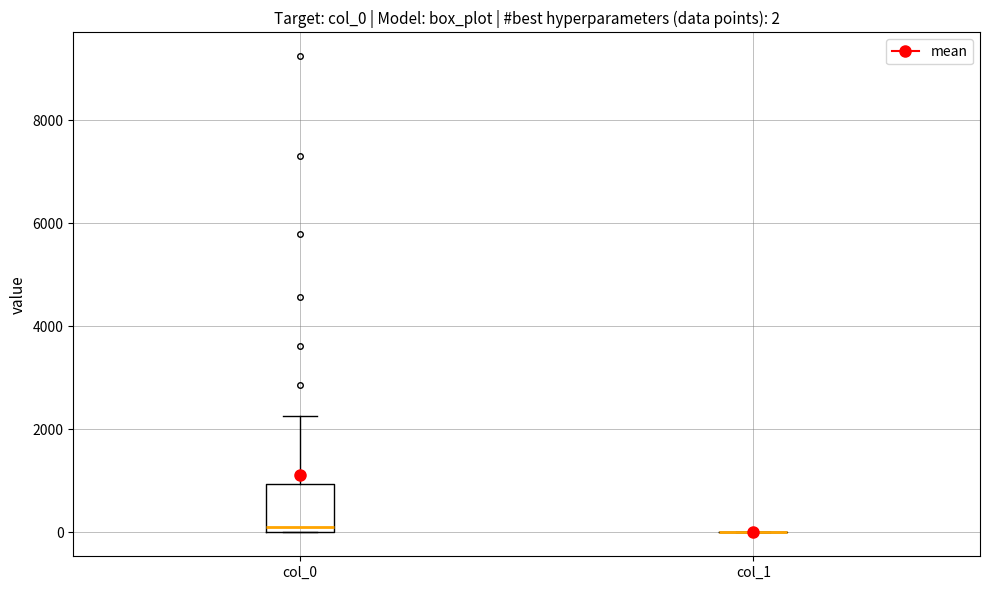

Comparing the boxes themselves (not the whiskers), which one is the tallest?

col_0